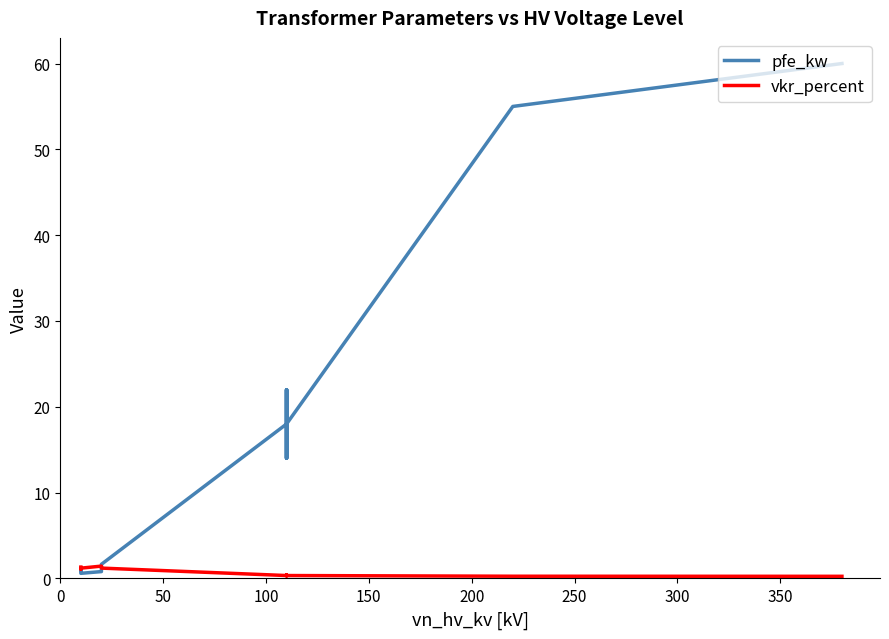

True or false: pfe_kw and vkr_percent intersect in this chart.

True